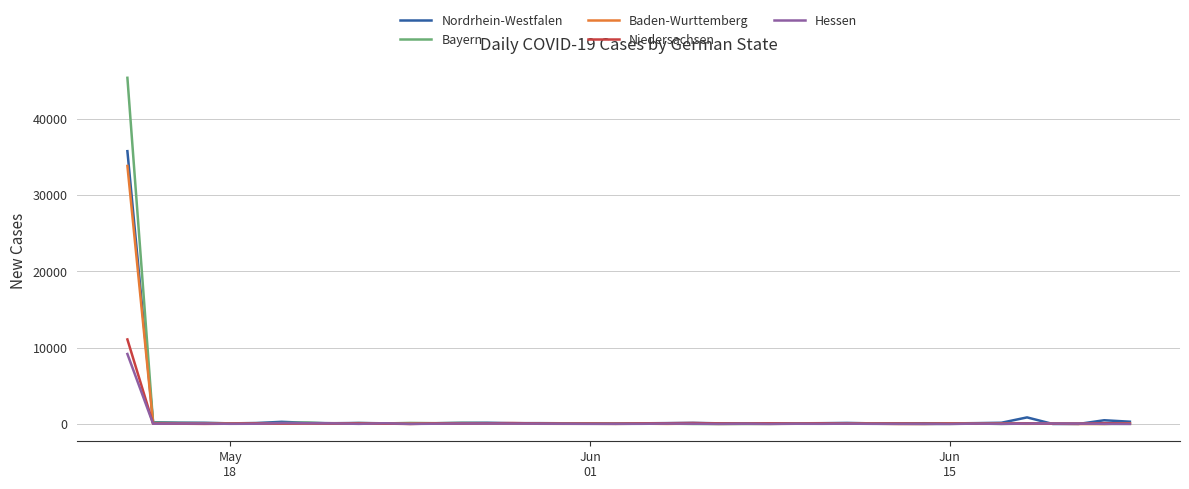

Which series has the largest range (max minus min)?

Bayern